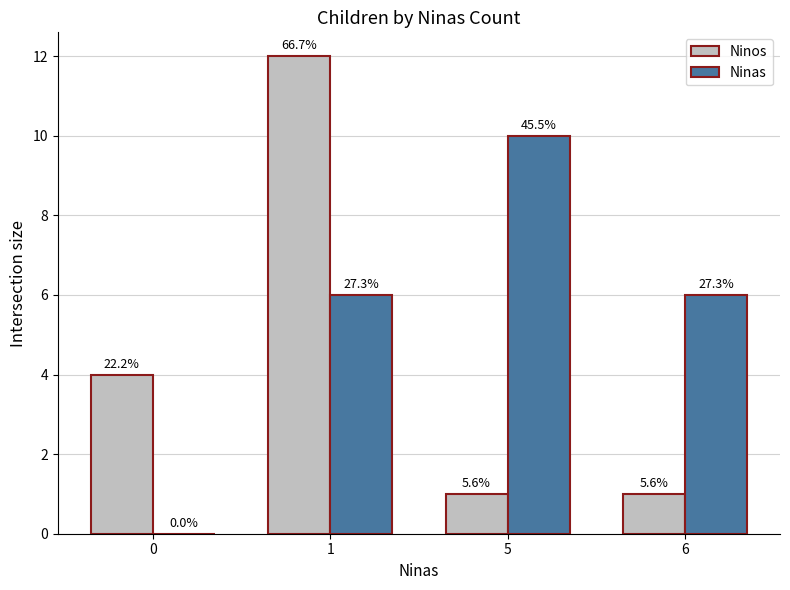

How many groups of bars are there?

4